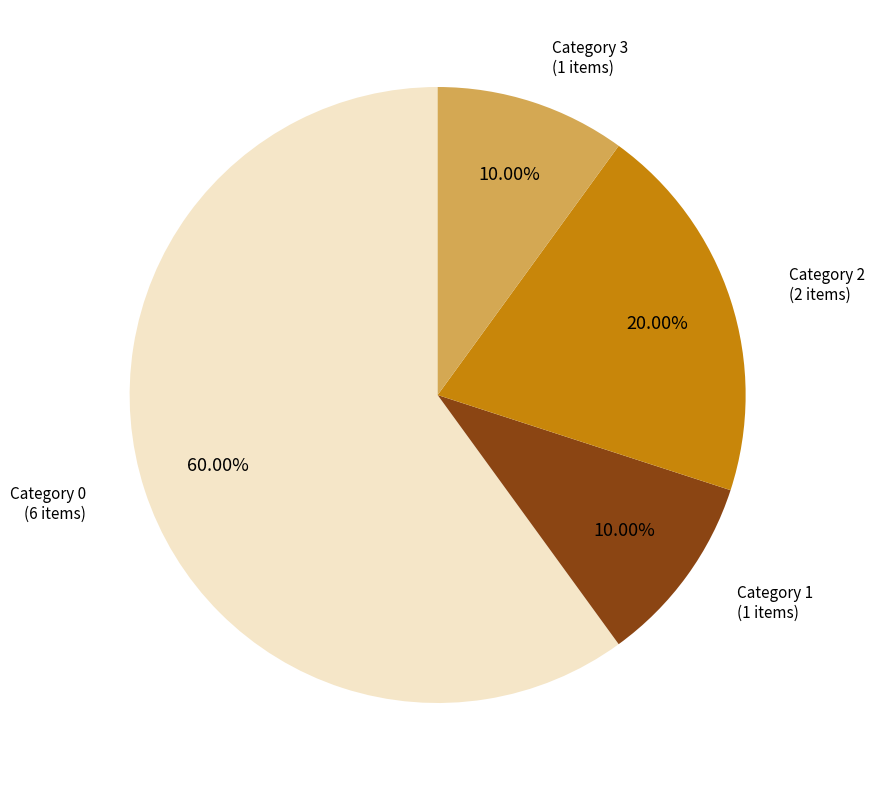

Is there a majority slice in this chart?

Yes